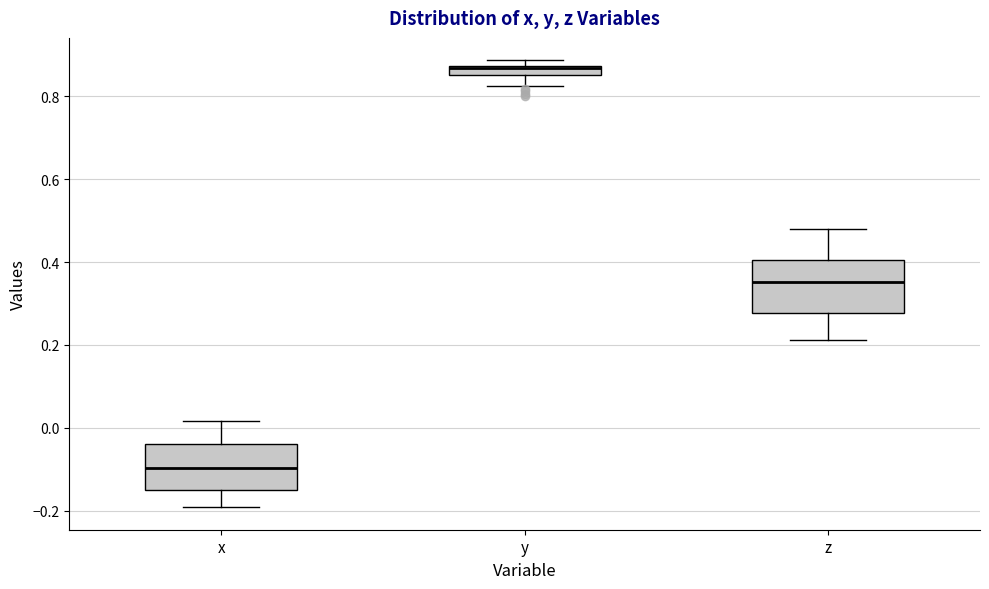

Which box has the highest median line?

y